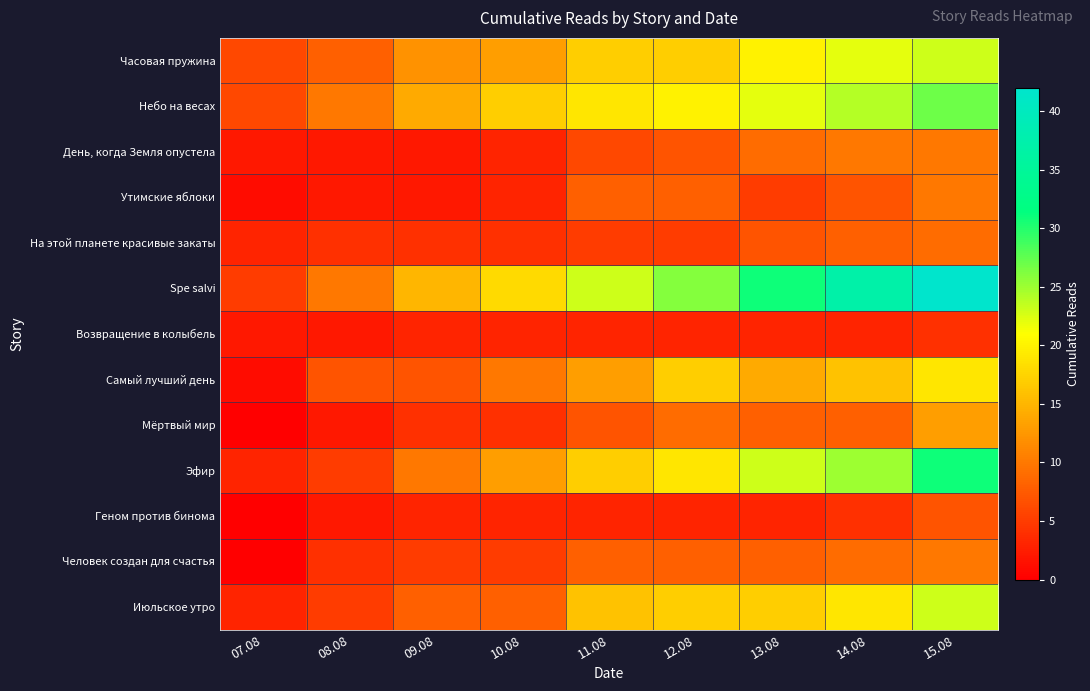

What is the spread (max minus min) of values at 11.08?

20